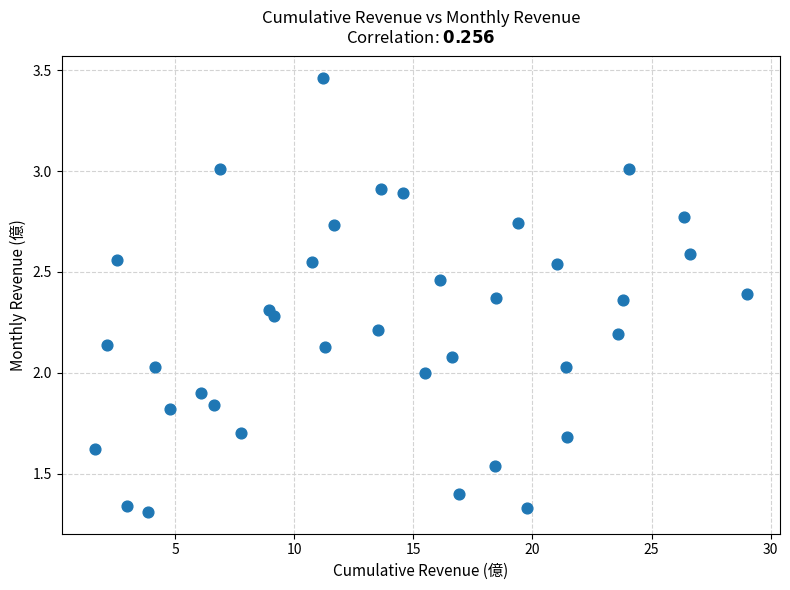

What is the range of X values (max minus min)?

27.4